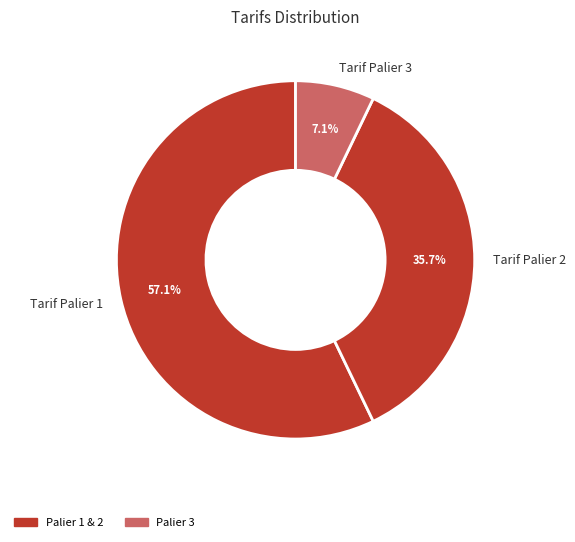

What percentage is the Tarif Palier 1 slice, to the nearest percent?

57%